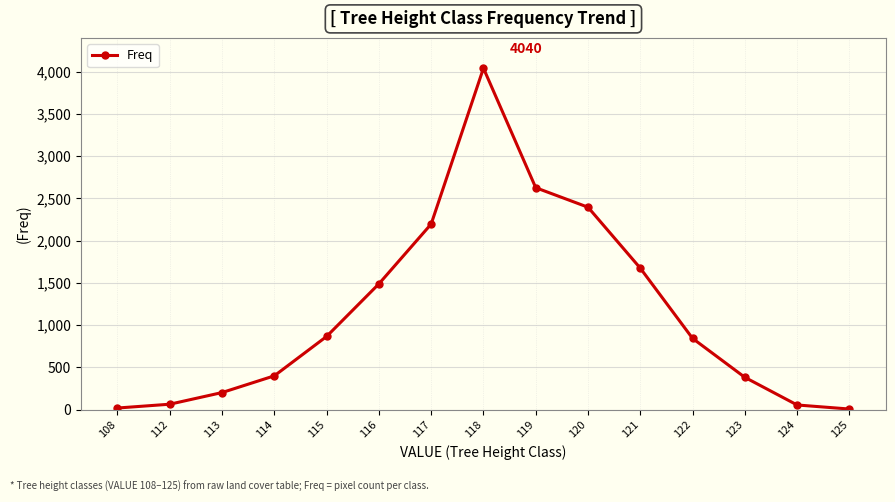

What is the minimum value shown in the chart?

7